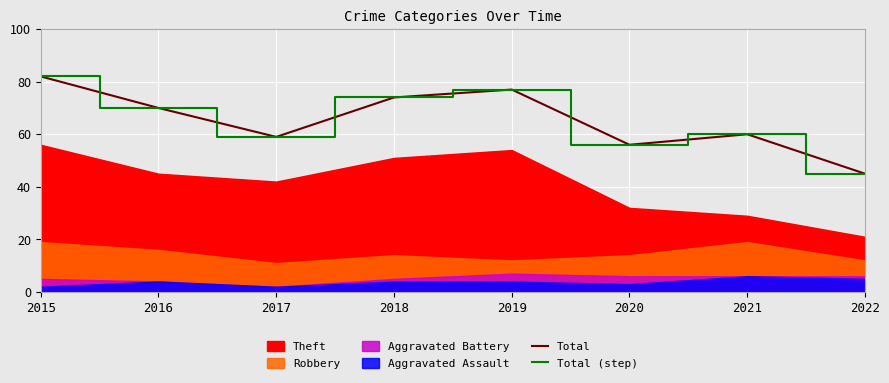

Read the Total (step) value at 2018, to the nearest 5.

75